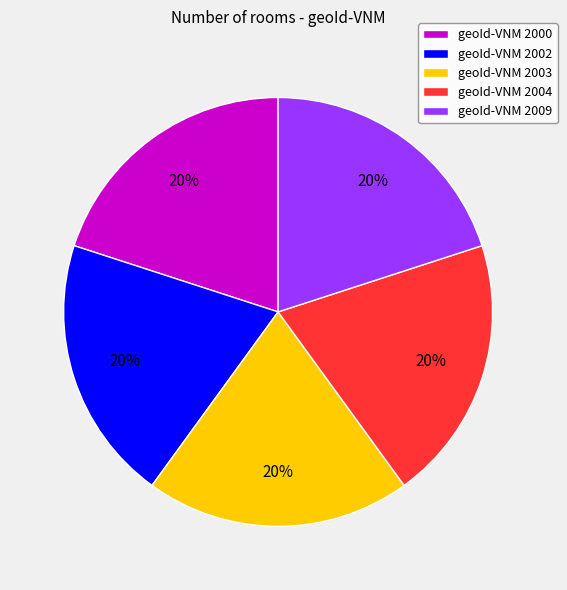

Is it true that geoId-VNM 2000 is 5% of the pie?

False